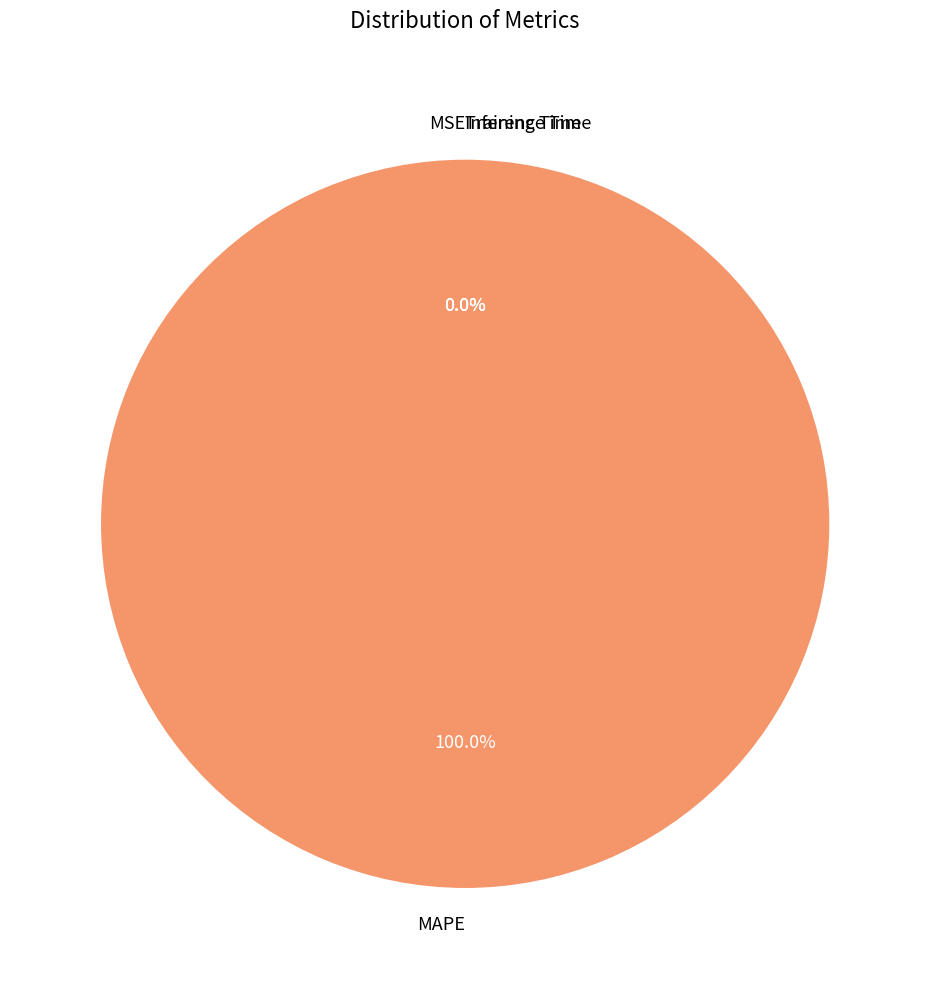

Between Training Time and Inference Time, which is larger?

Training Time